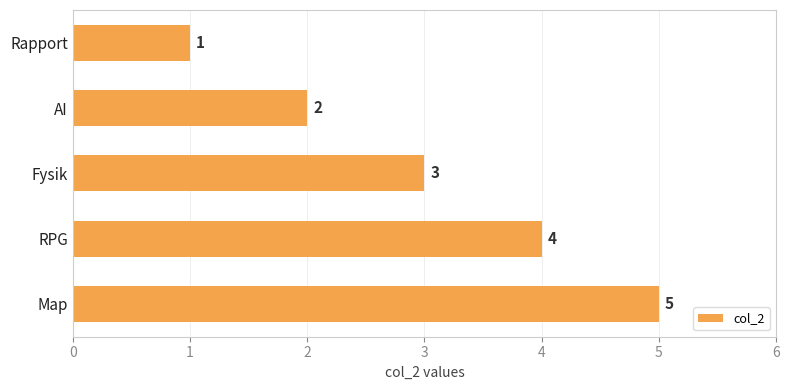

Rank the categories by value from highest to lowest.

Map, RPG, Fysik, AI, Rapport